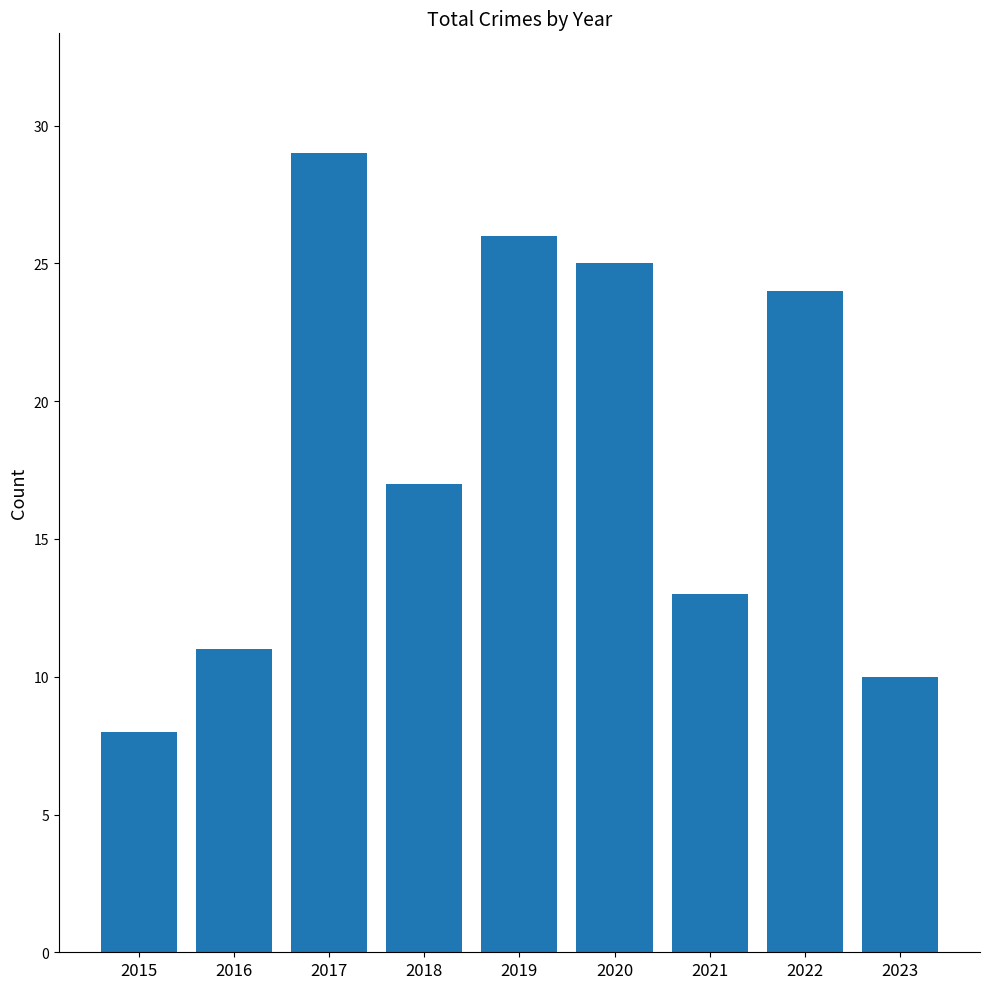

Which has a higher value, 2018 or 2016?

2018